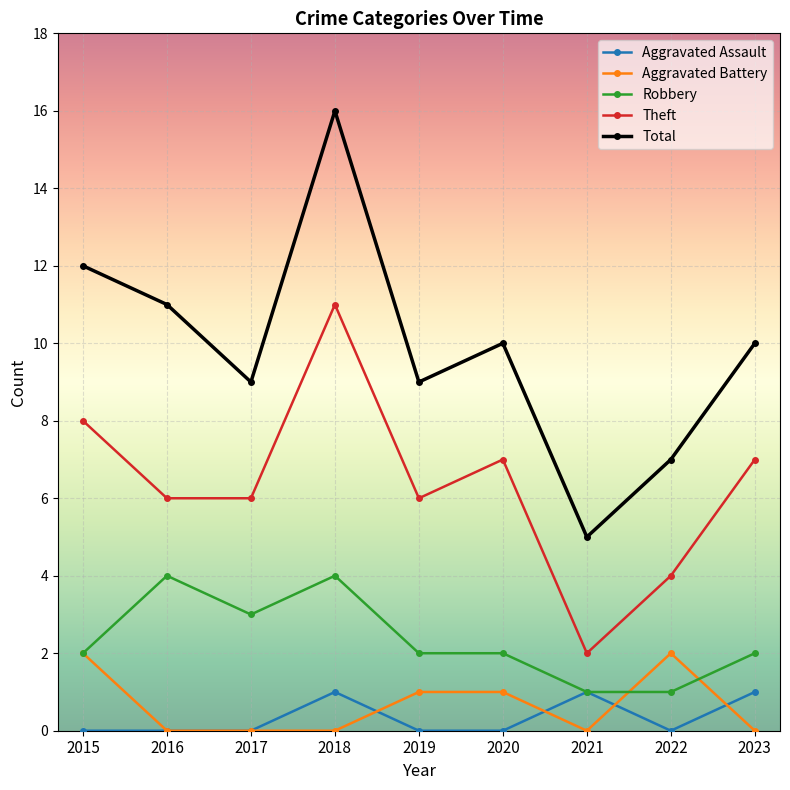

True or false: Robbery has more than 1 interior local peaks.

True